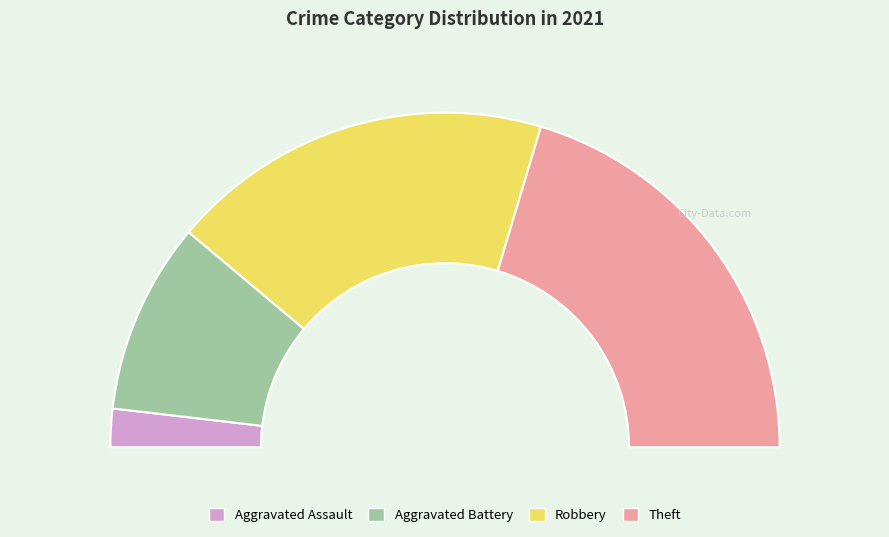

What percentage is NOT represented by Aggravated Battery?

81.5%